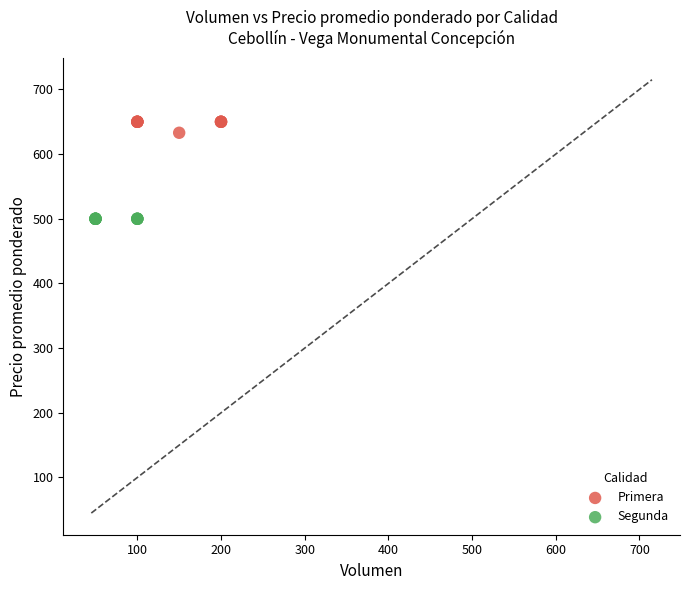

Which series reaches the minimum Y coordinate?

Segunda